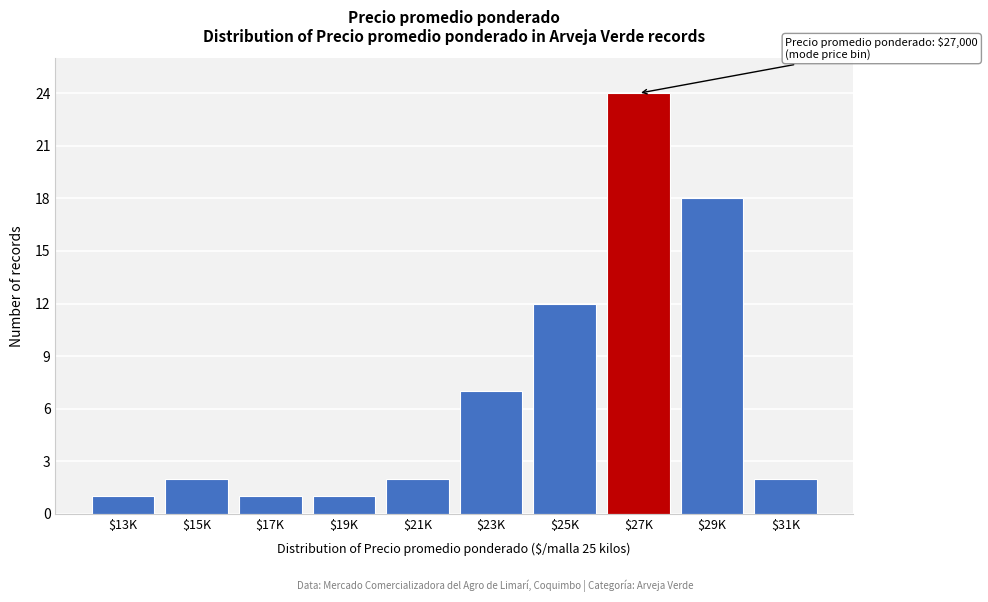

Reading left to right, what are all the values shown in this chart?

1	2	1	1	2	7	12	24	18	2